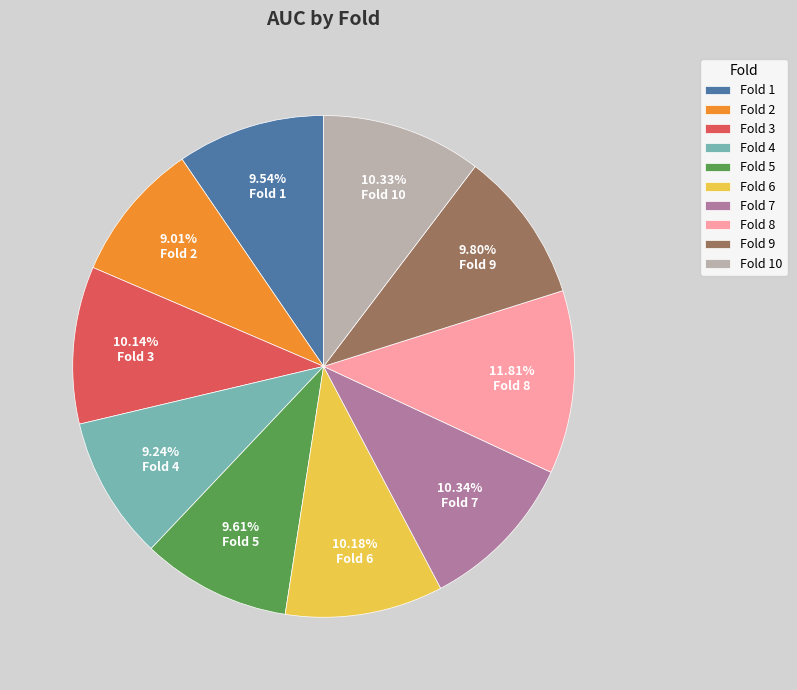

Does any single category account for the majority?

No